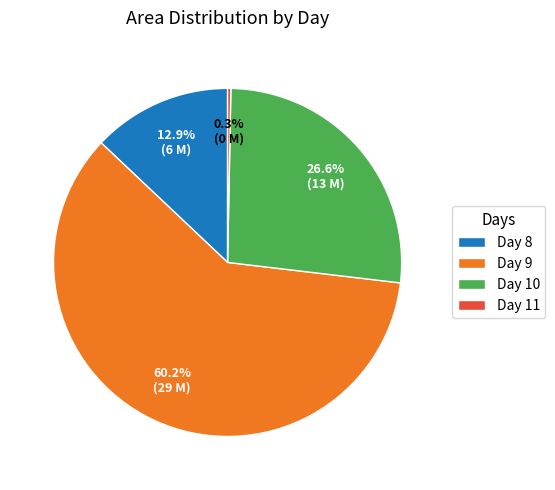

Which slice is the smallest?

Day 11